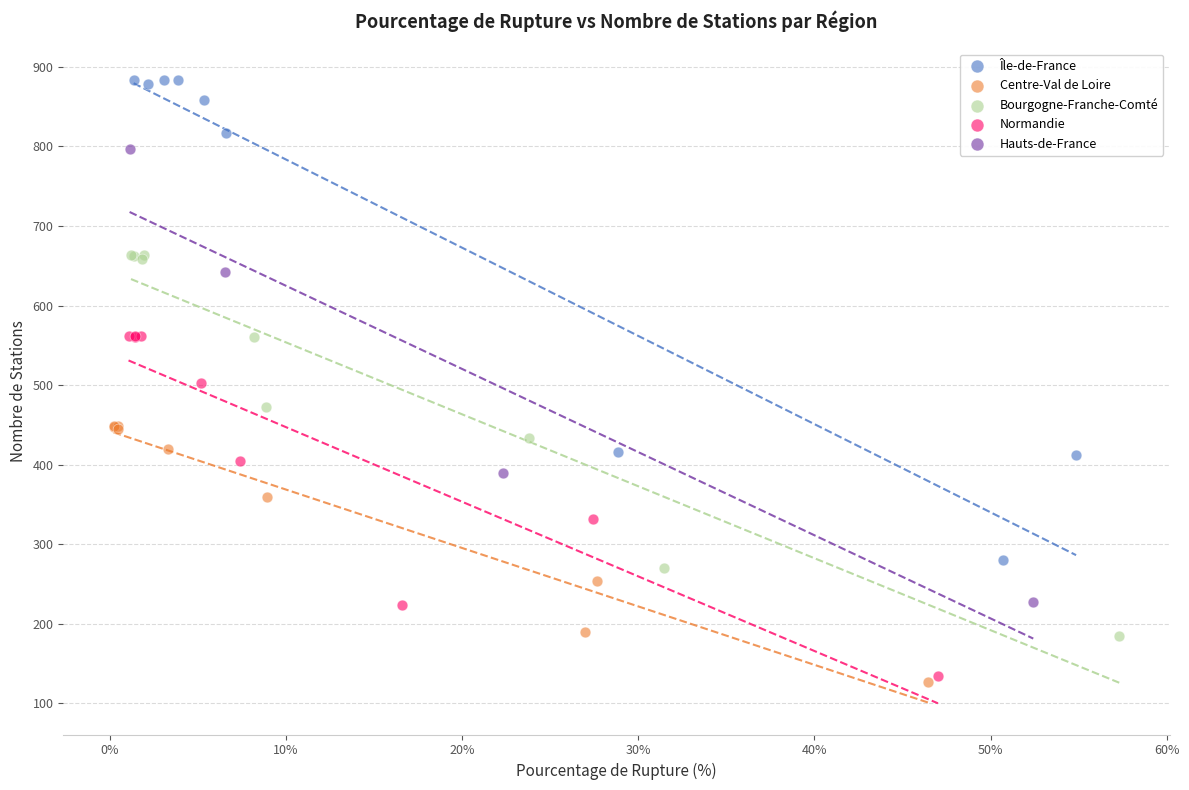

Which series has the widest spread of Y values?

Île-de-France